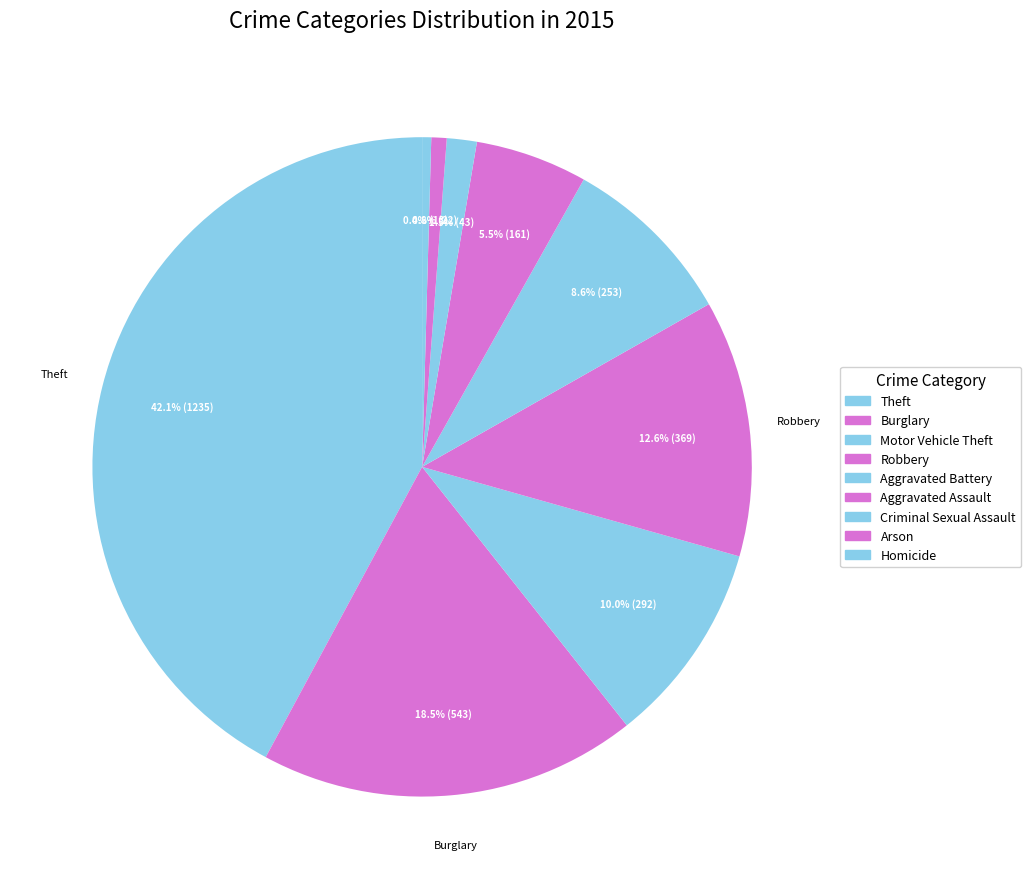

How many slices are in this pie chart?

9